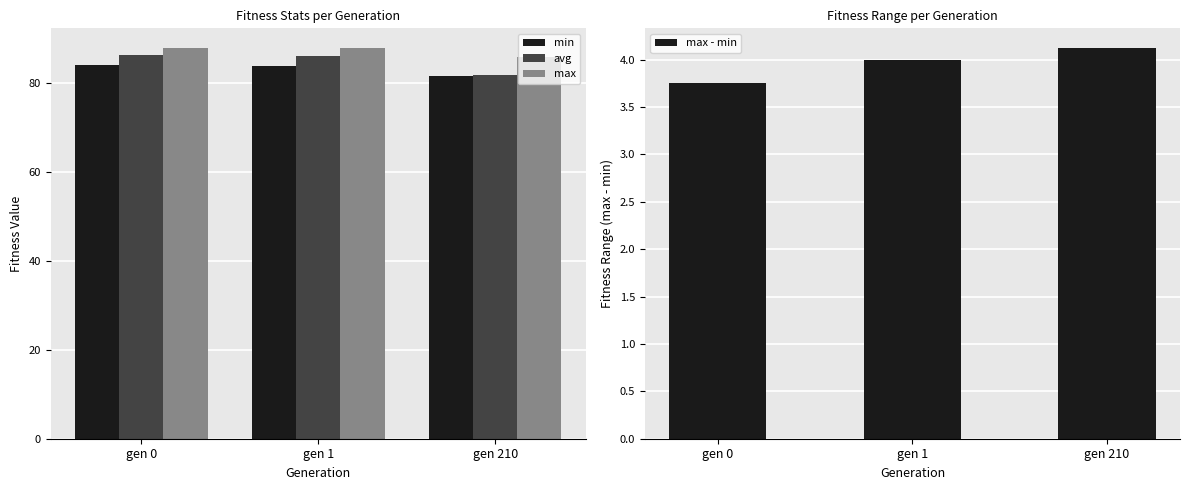

What is the total value across all series at gen 1?

262.2